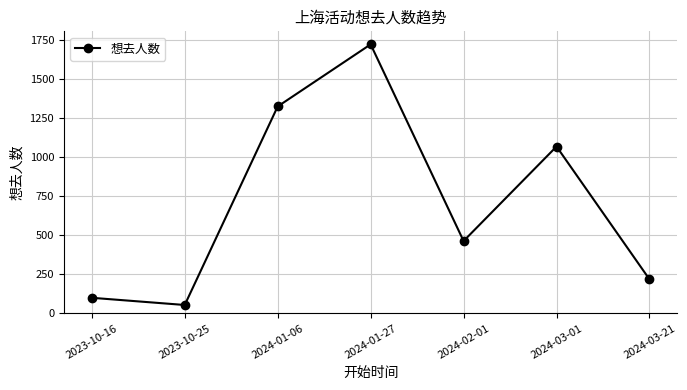

What is the label of the 1st point from the left?

2023-10-16